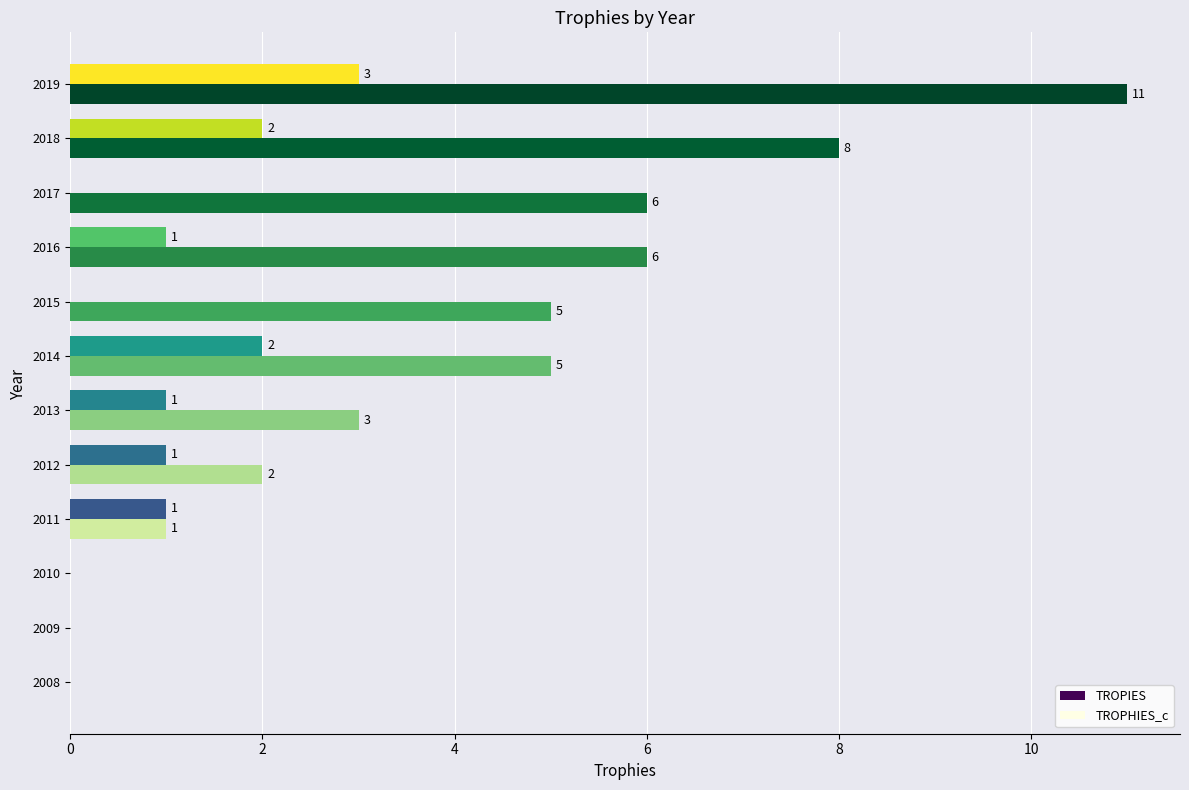

How many values in TROPHIES_c are above zero?

9